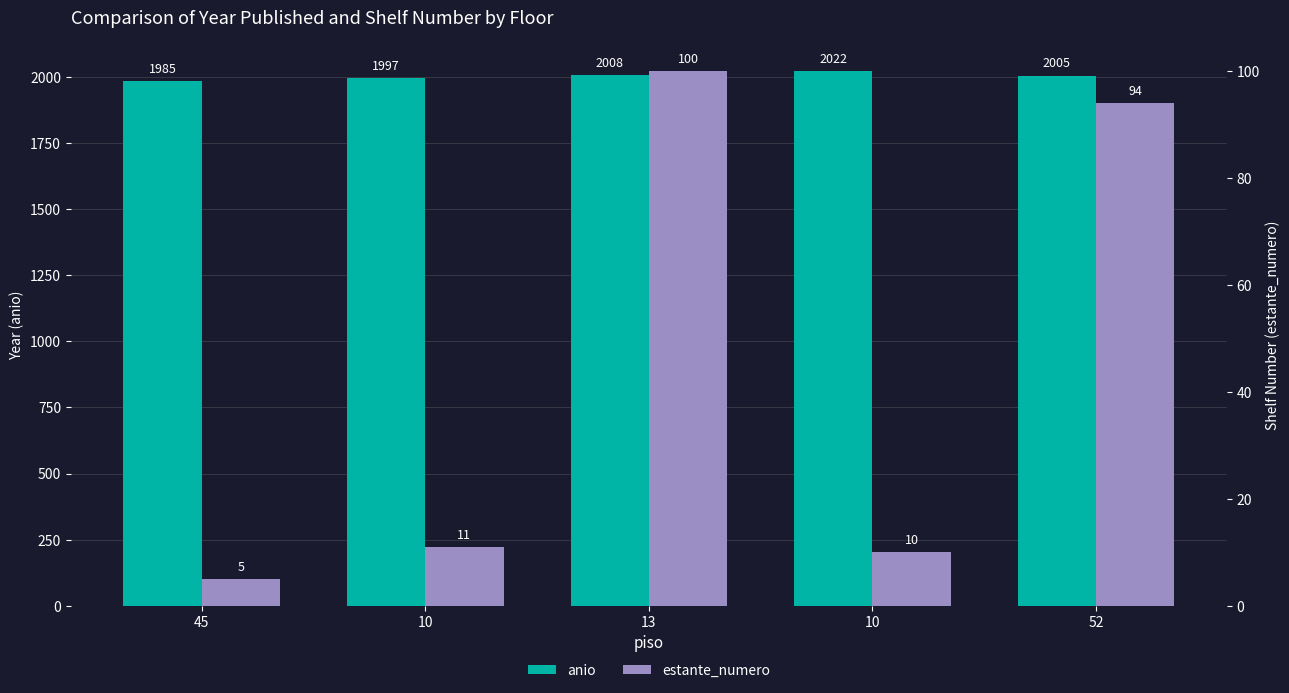

What is the value of the anio bar at the 5th from the left?

2005